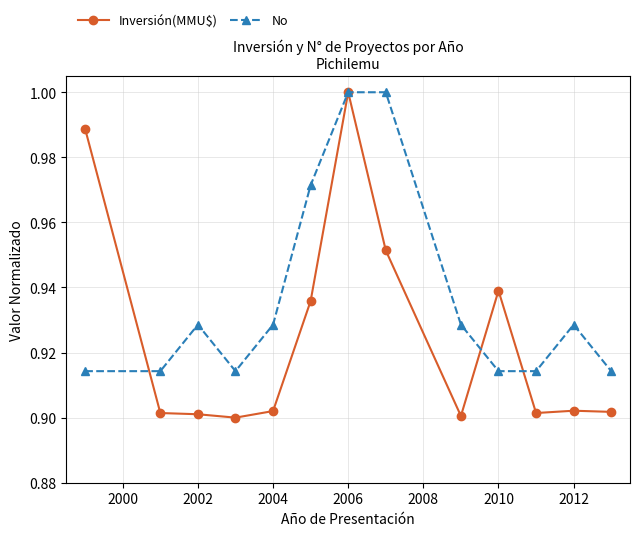

At how many categories does at least one series exceed 0?

13